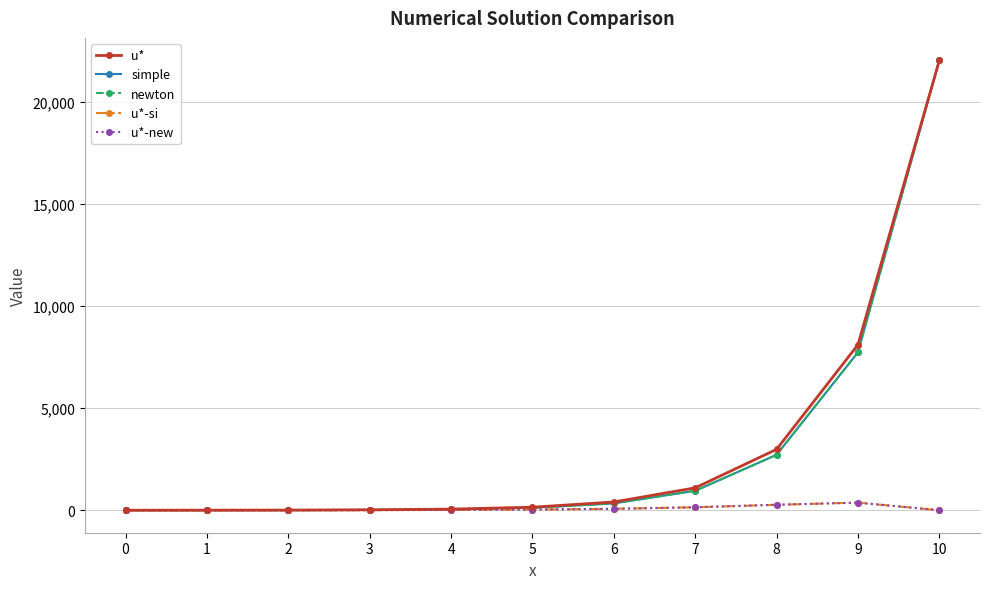

True or false: u*-si and newton intersect in this chart.

False